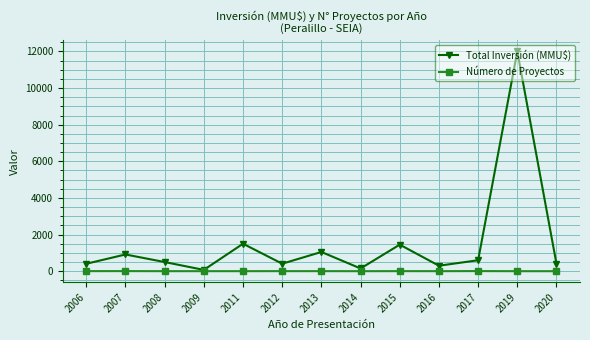

What are all the series names shown in the legend?

Total Inversión (MMU$), Número de Proyectos